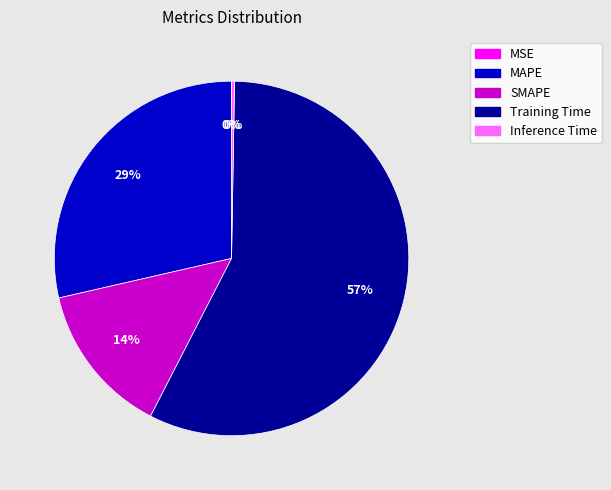

What percentage is the SMAPE slice, to the nearest percent?

14%